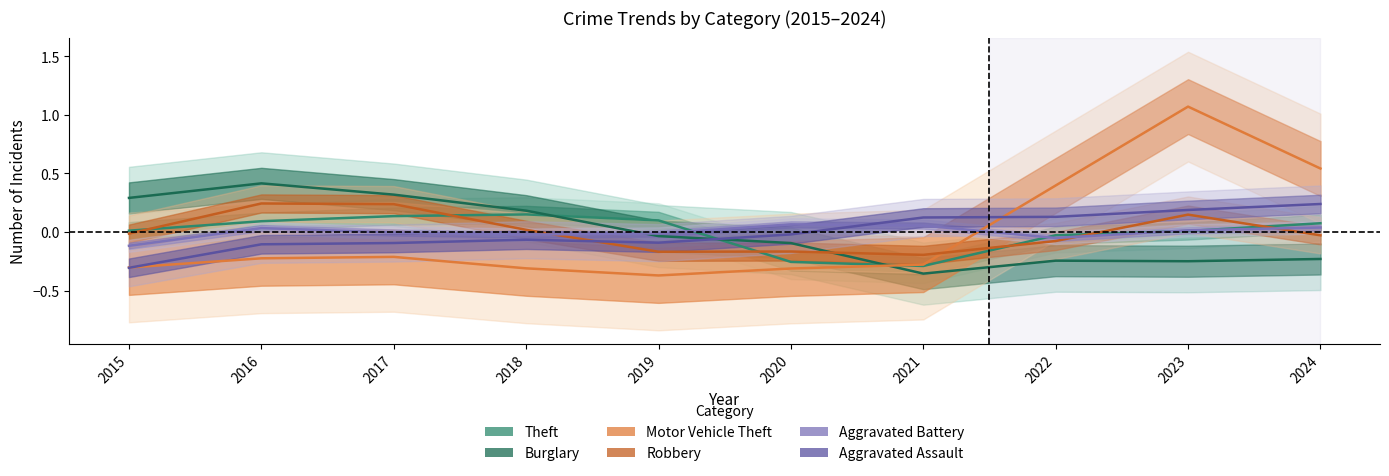

Where is the first local minimum for Aggravated Assault?

2019